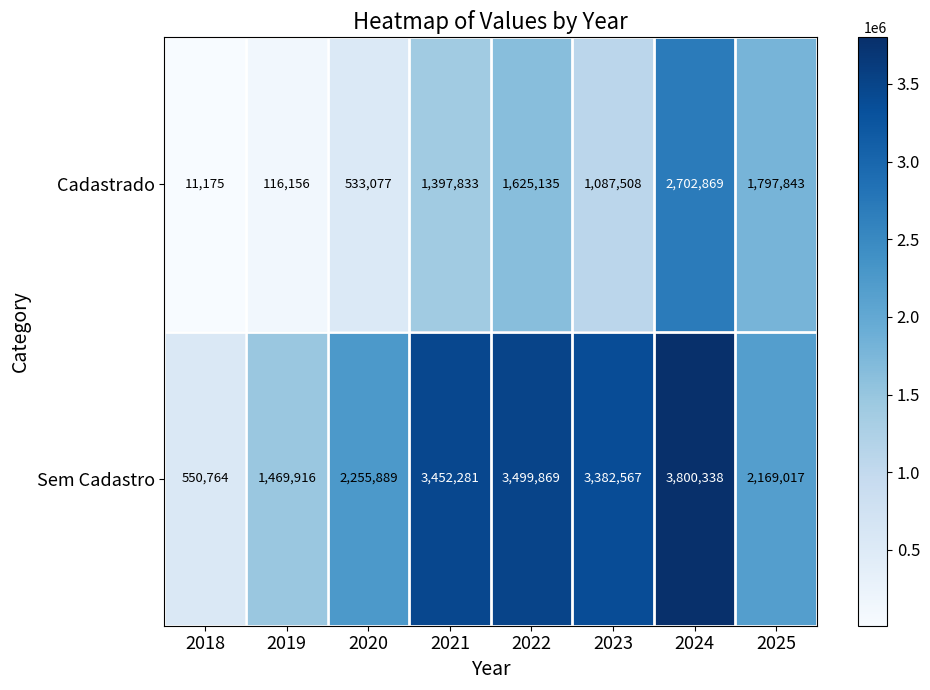

What is the difference between the maximum and second lowest values in the Sem Cadastro series?

2330422